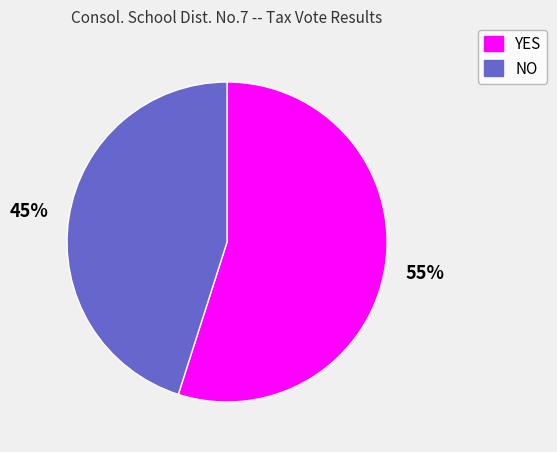

What is the largest slice in the pie chart?

YES